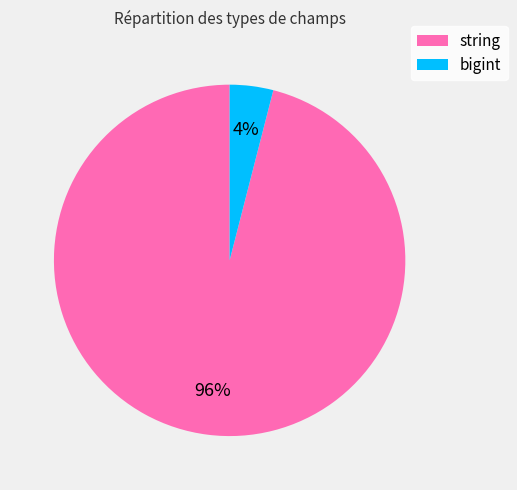

What percentage is the bigint slice, to the nearest percent?

4%